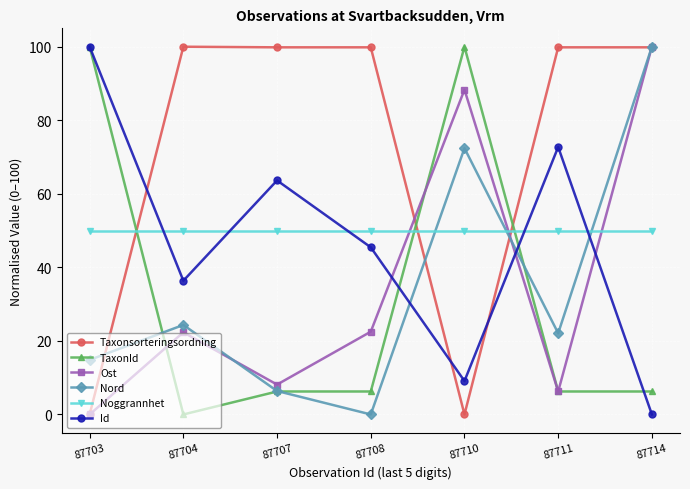

Which category has the lowest value in the Id series?

87714